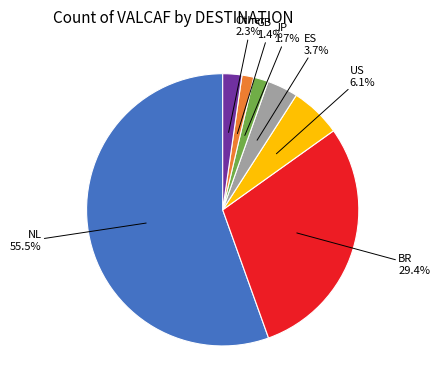

Is there a majority slice in this chart?

Yes